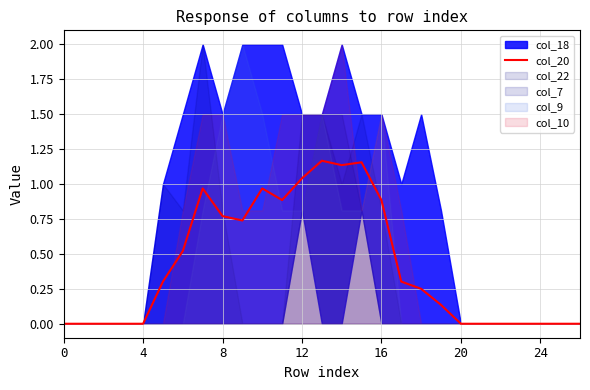

Is it true that col_20 equals 0.9 at 16?

True